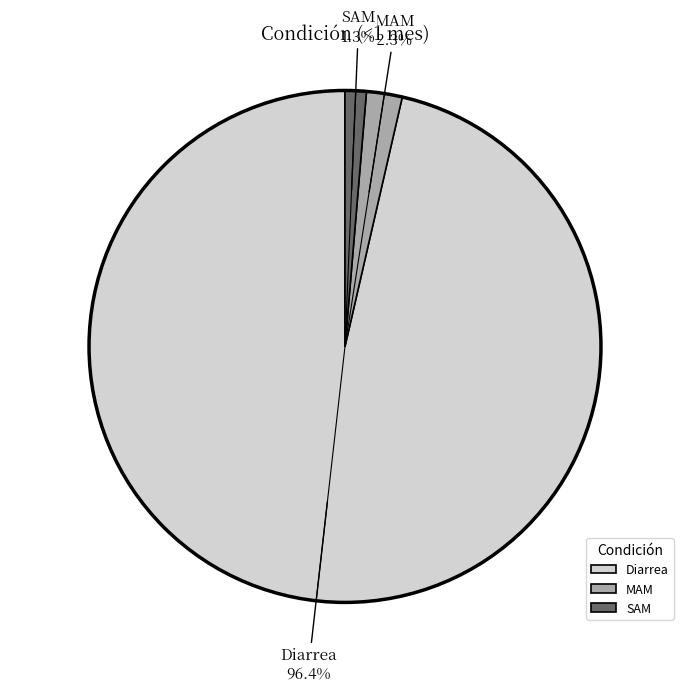

Rank the categories by value from lowest to highest.

SAM, MAM, Diarrea